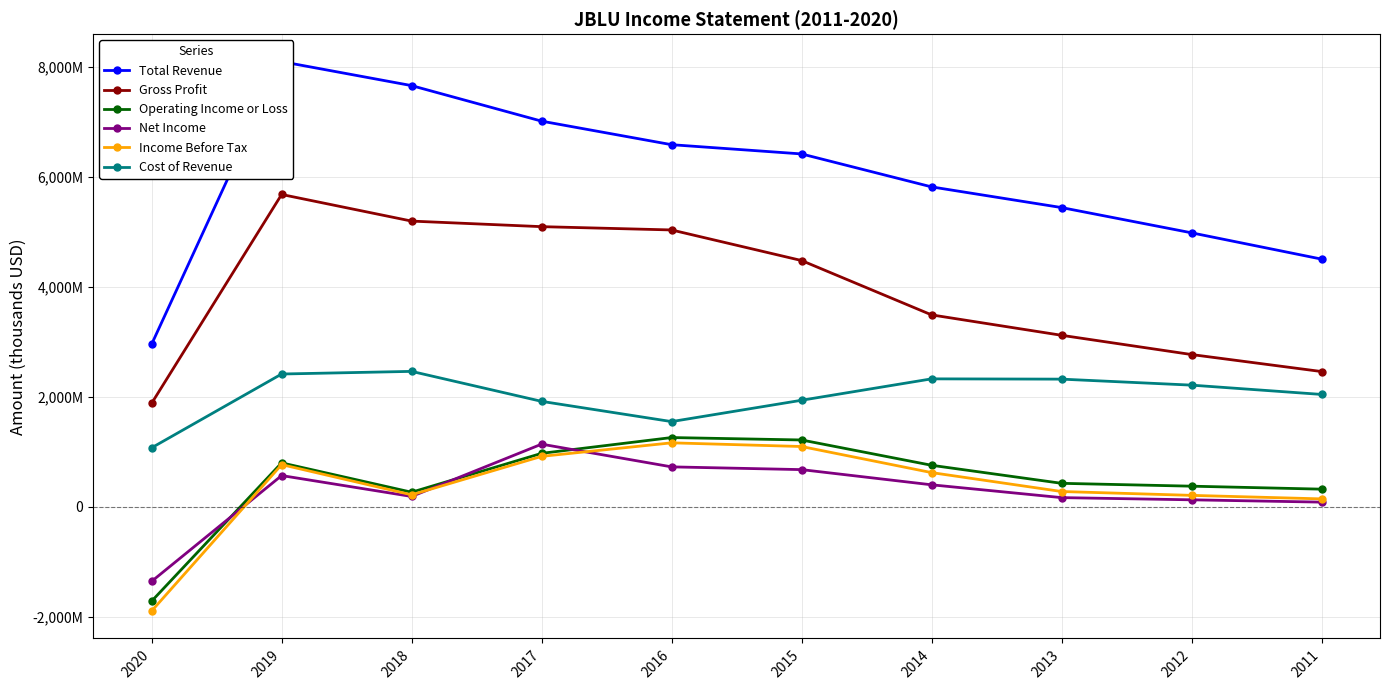

Where is Cost of Revenue nearest to the value 1768500?

2017